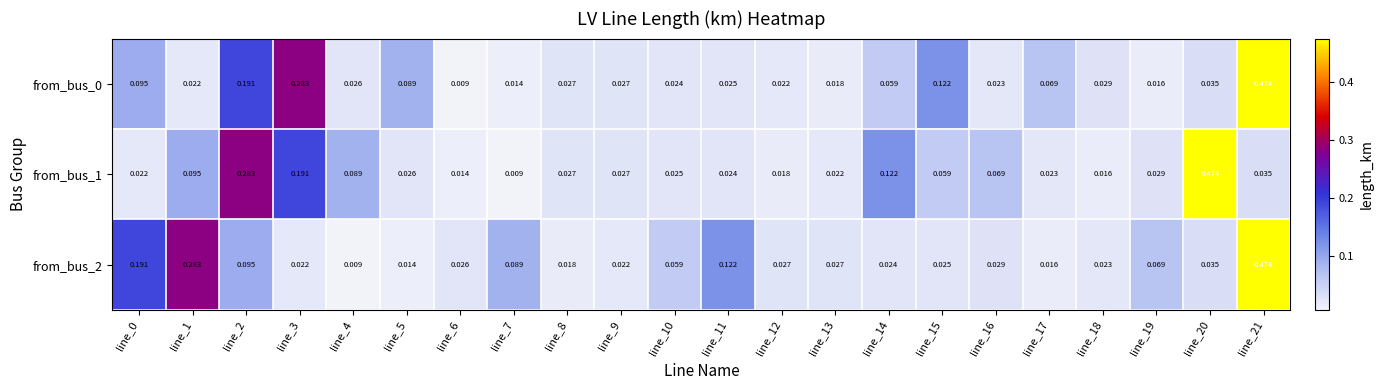

Is the value of from_bus_2 at line_21 greater than the value of from_bus_0 at line_9?

Yes